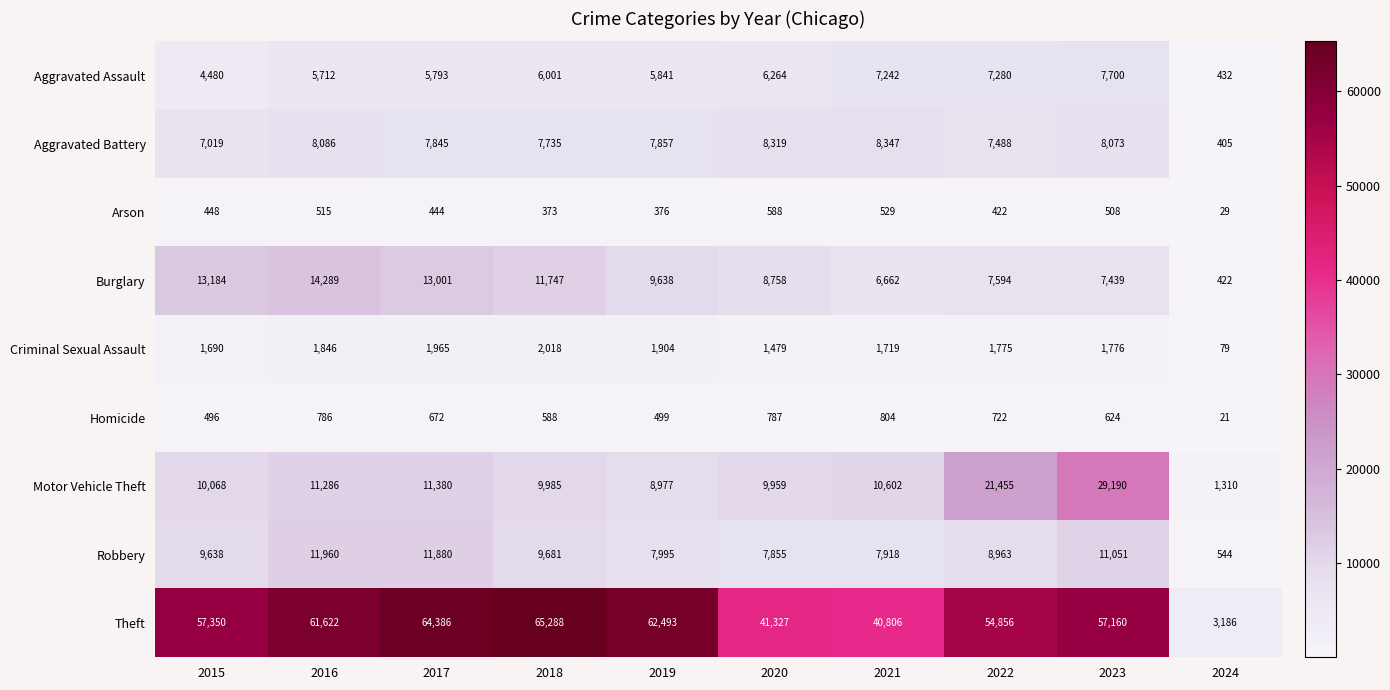

Rank the series at 2020 from lowest to highest value.

Arson, Homicide, Criminal Sexual Assault, Aggravated Assault, Robbery, Aggravated Battery, Burglary, Motor Vehicle Theft, Theft